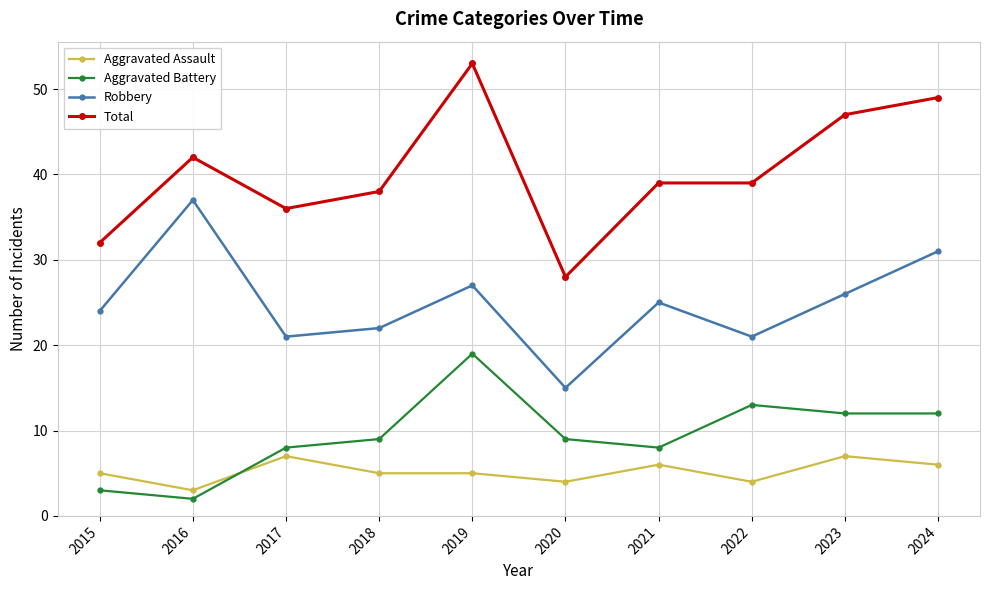

What is the value of the Aggravated Battery point at the 1st from the left?

3